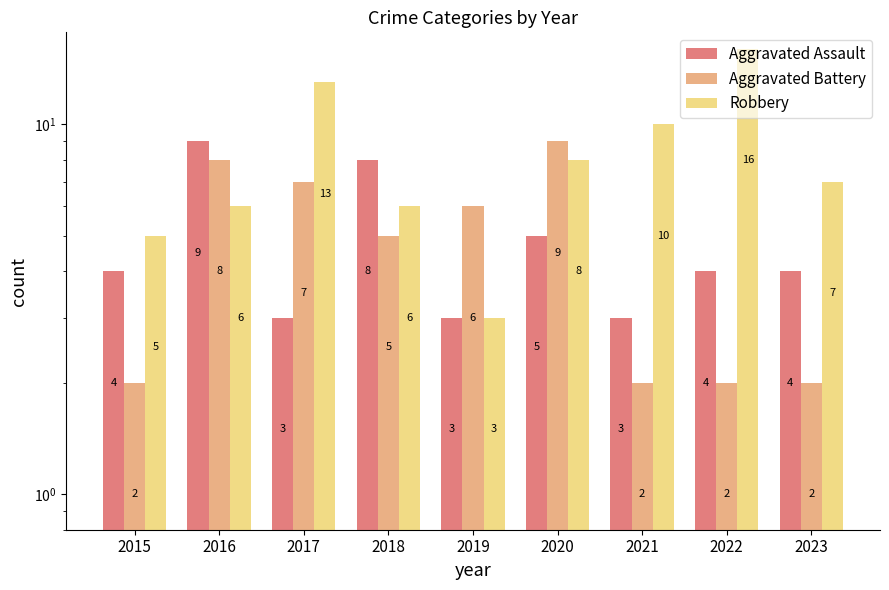

What are all the series names shown in the legend?

Aggravated Assault, Aggravated Battery, Robbery